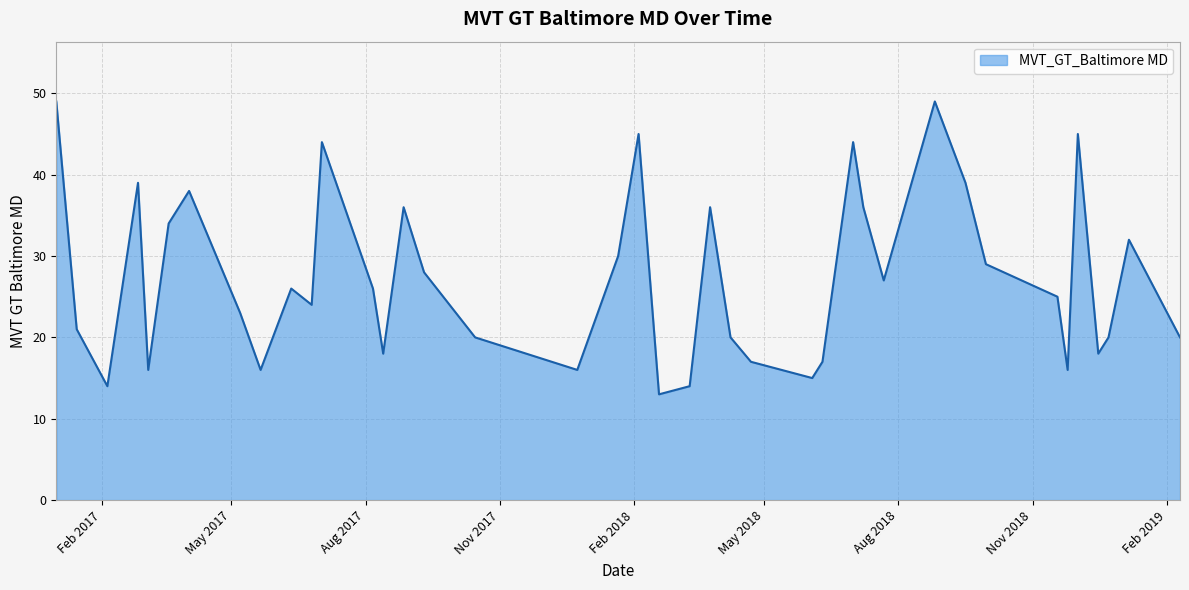

What is the greatest value displayed?

49